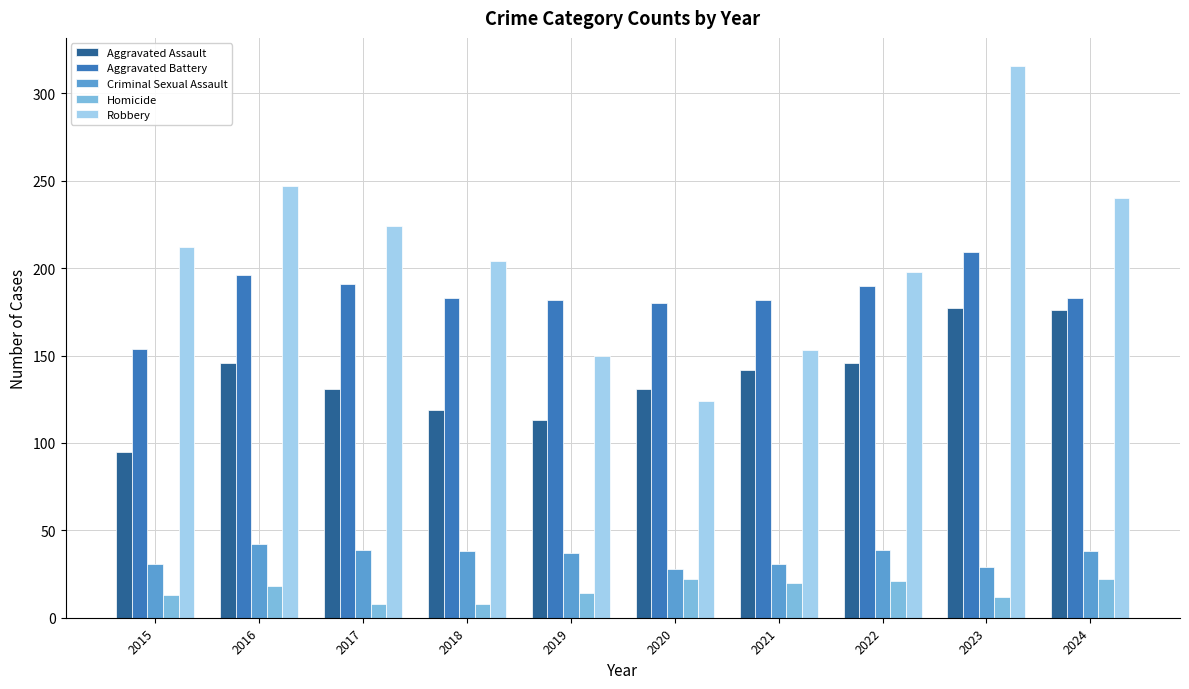

Read the Criminal Sexual Assault value at 2018.

38